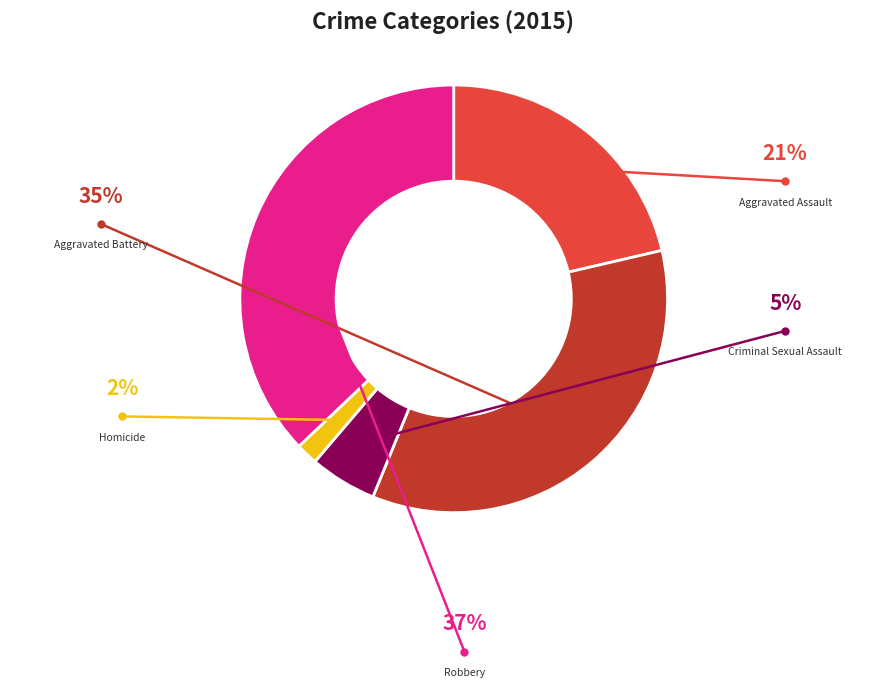

Does any single category account for the majority?

No